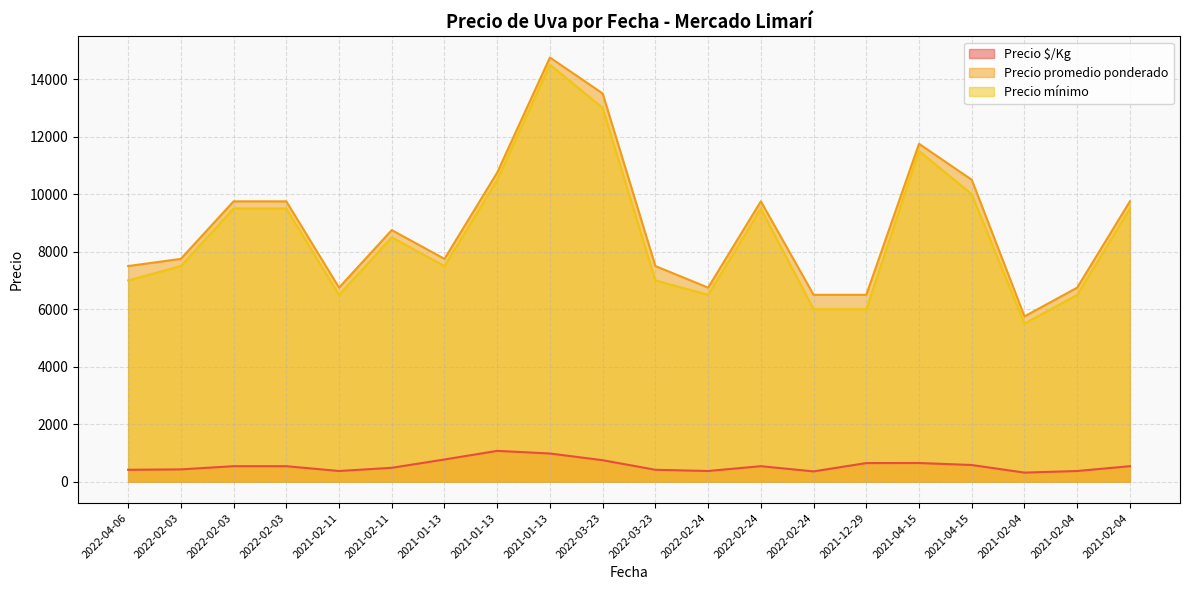

Rank the series at 2021-01-13 from highest to lowest value.

Precio promedio ponderado, Precio mínimo, Precio $/Kg